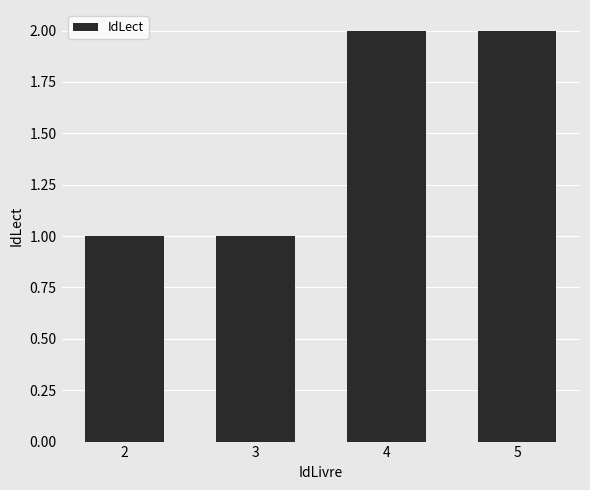

What is the approximate value at 5?

2